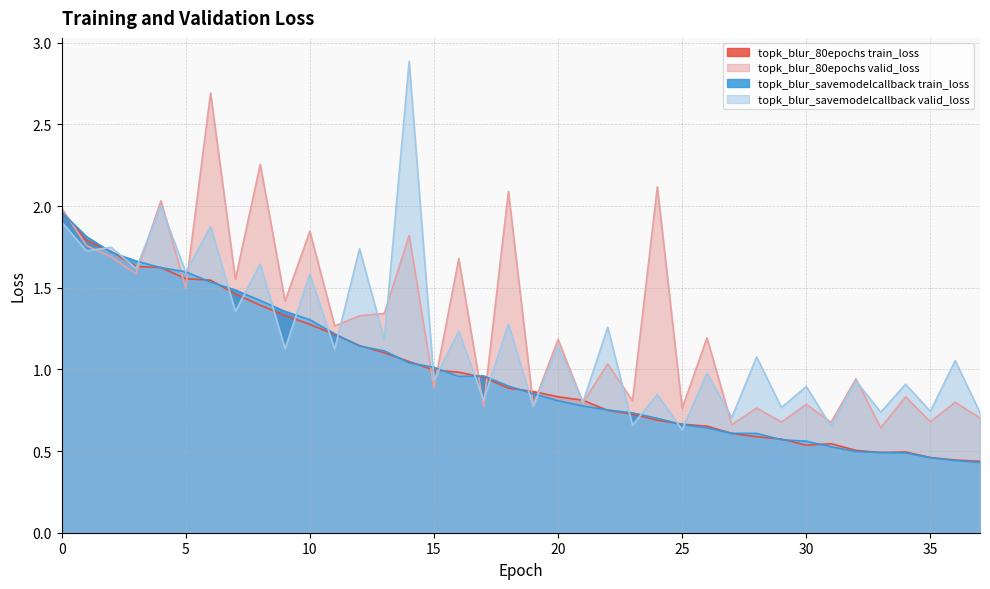

How many interior local valleys does the topk_blur_savemodelcallback valid_loss series have?

18